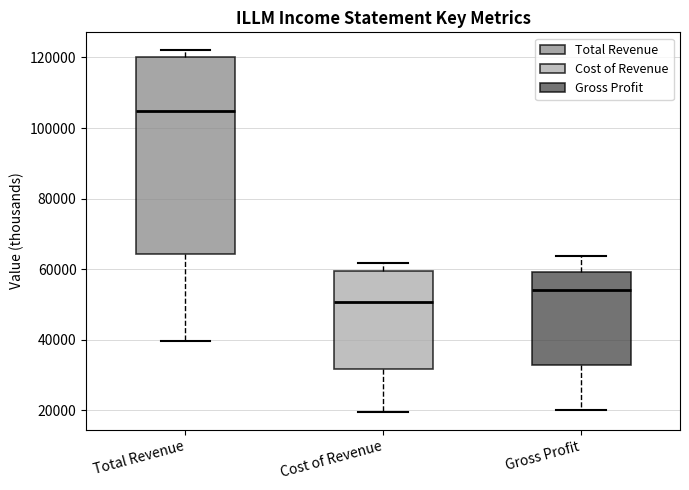

Comparing the boxes themselves (not the whiskers), which one is the tallest?

Total Revenue